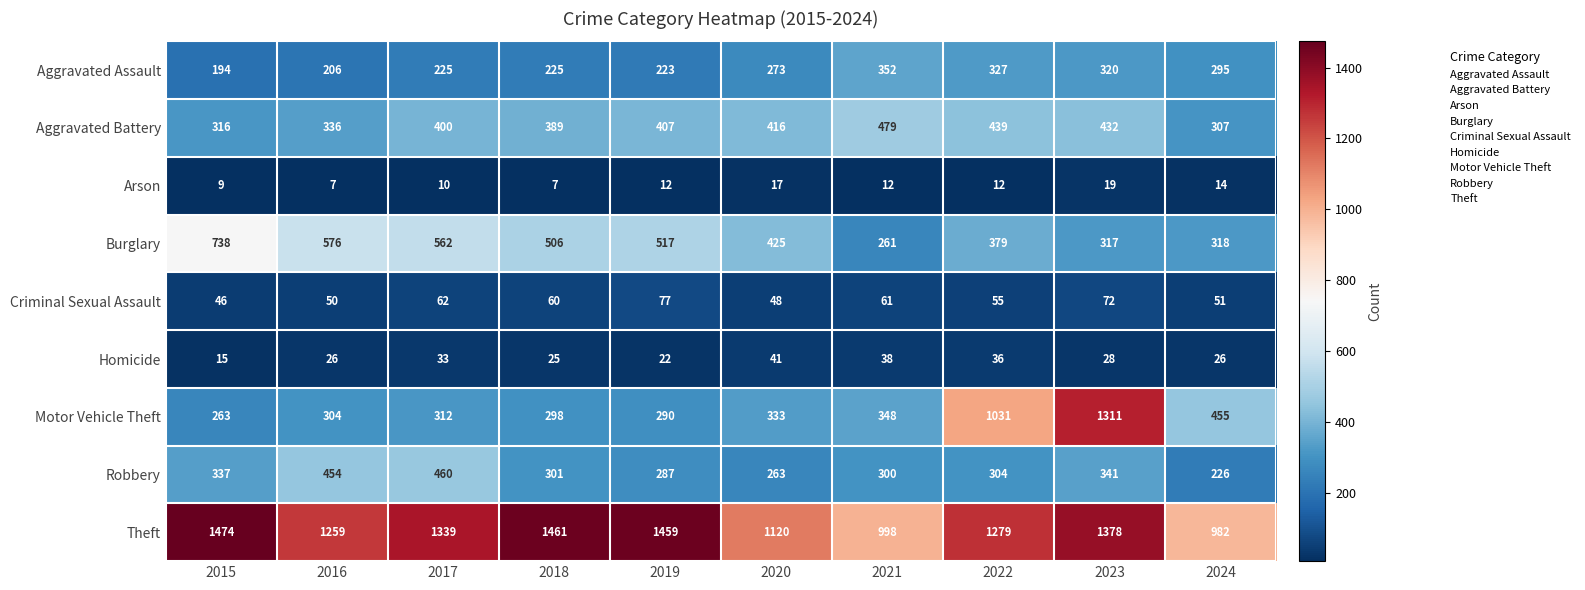

Is it true that Homicide equals 33 at 2017?

True